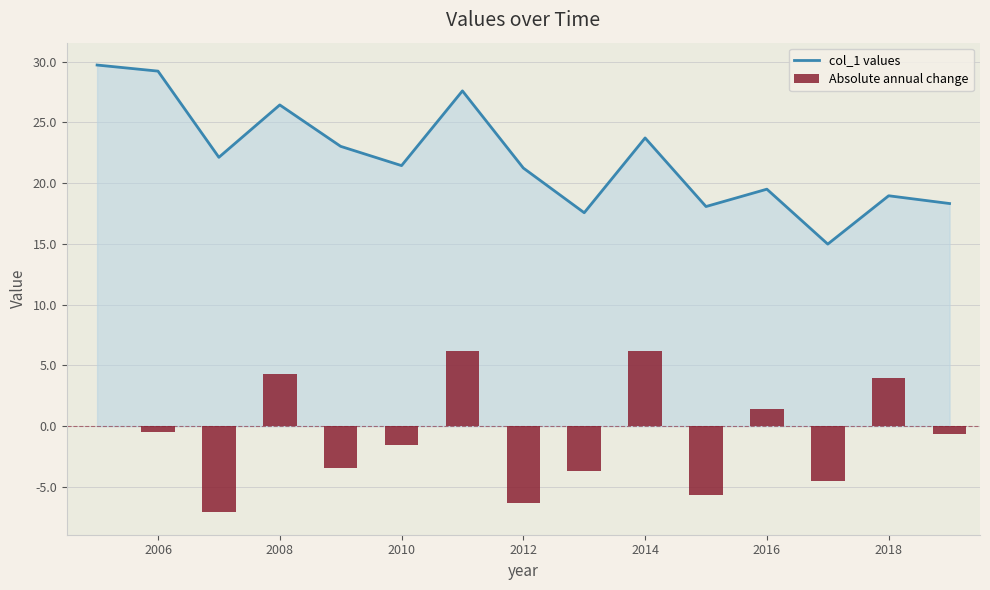

The value of col_1 values at 2018 is 19.0. True or false?

True